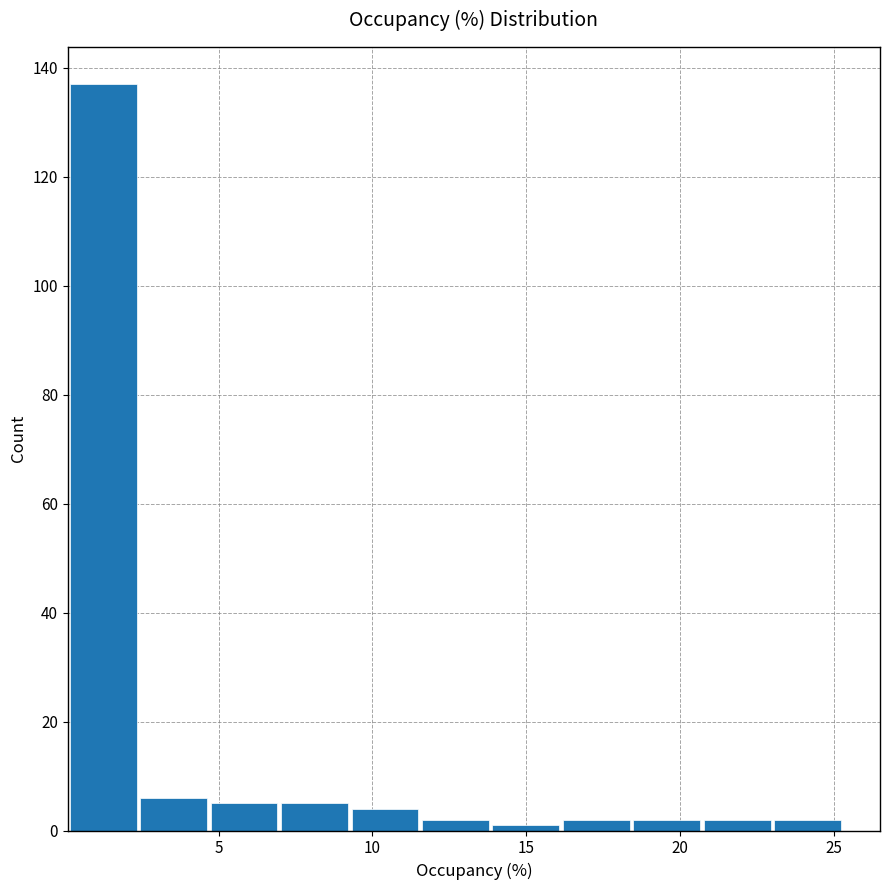

Reading left to right, transcribe this chart: for each bar, give the range it covers on the x-axis and its height. Neither the bar edges nor the heights are printed on the chart, so give them approximately, as read against the axes.

0.0 to 2.5: 138
2.5 to 4.5: 6
4.5 to 7.0: 6
7.0 to 9.5: 6
9.5 to 11.5: 4
11.5 to 14.0: 2
14.0 to 16.0: under 2
16.0 to 18.5: 2
18.5 to 20.5: 2
20.5 to 23.0: 2
23.0 to 25.5: 2